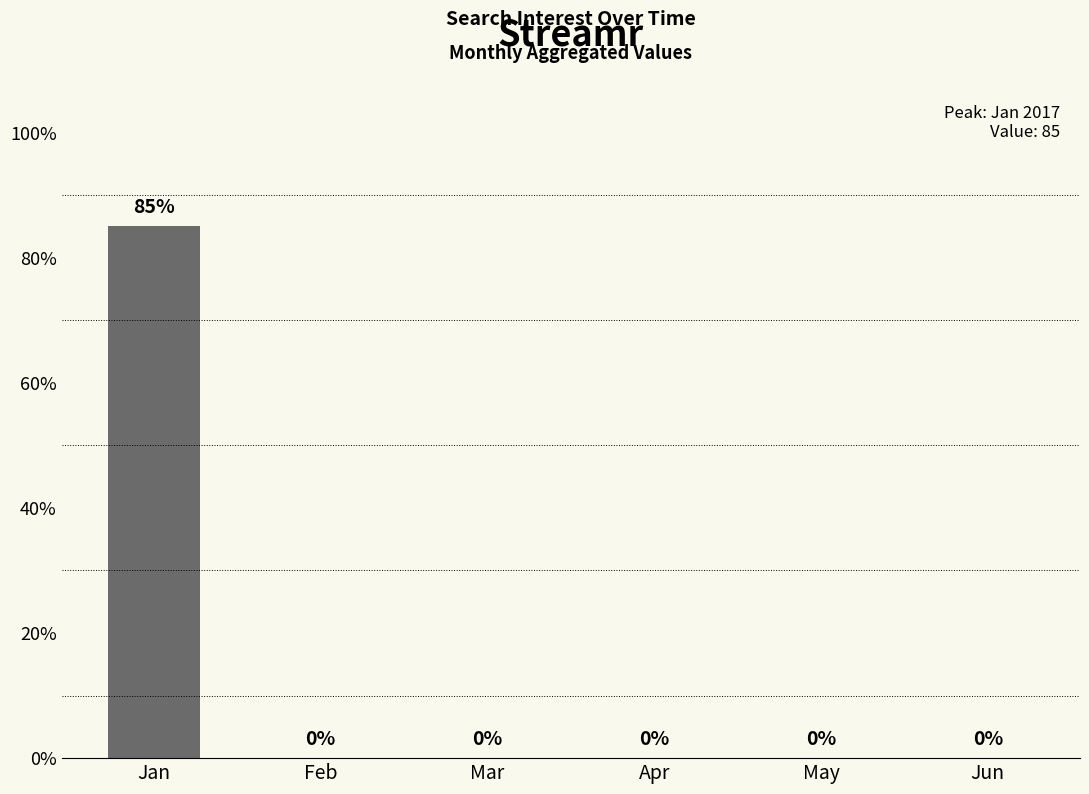

What is the sum of all values?

85